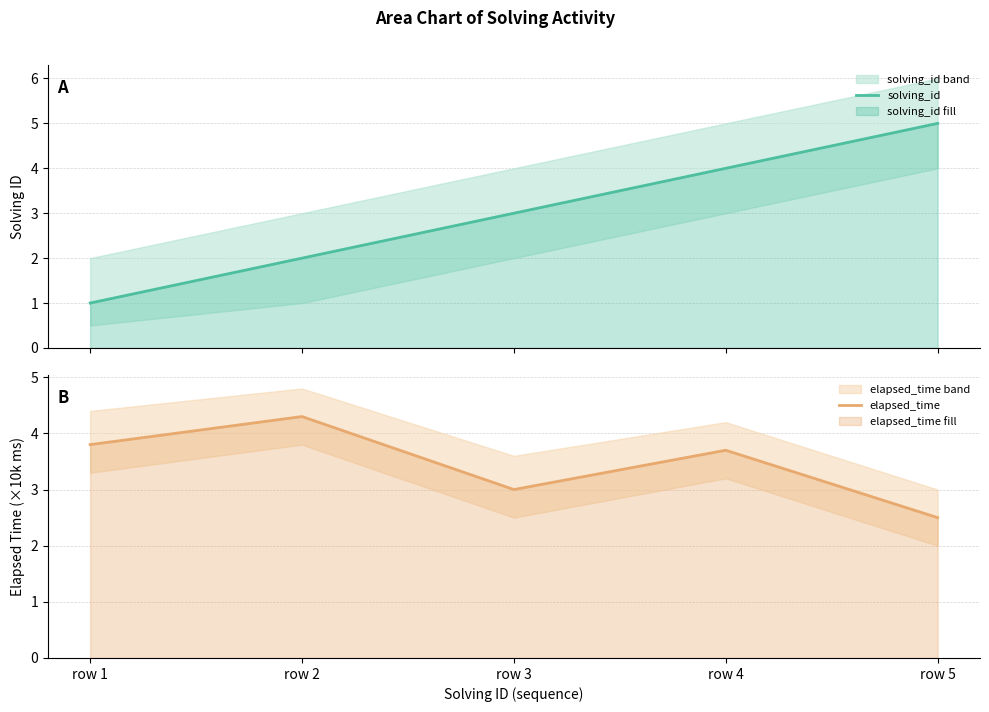

True or false: solving_id and elapsed_time intersect in this chart.

False